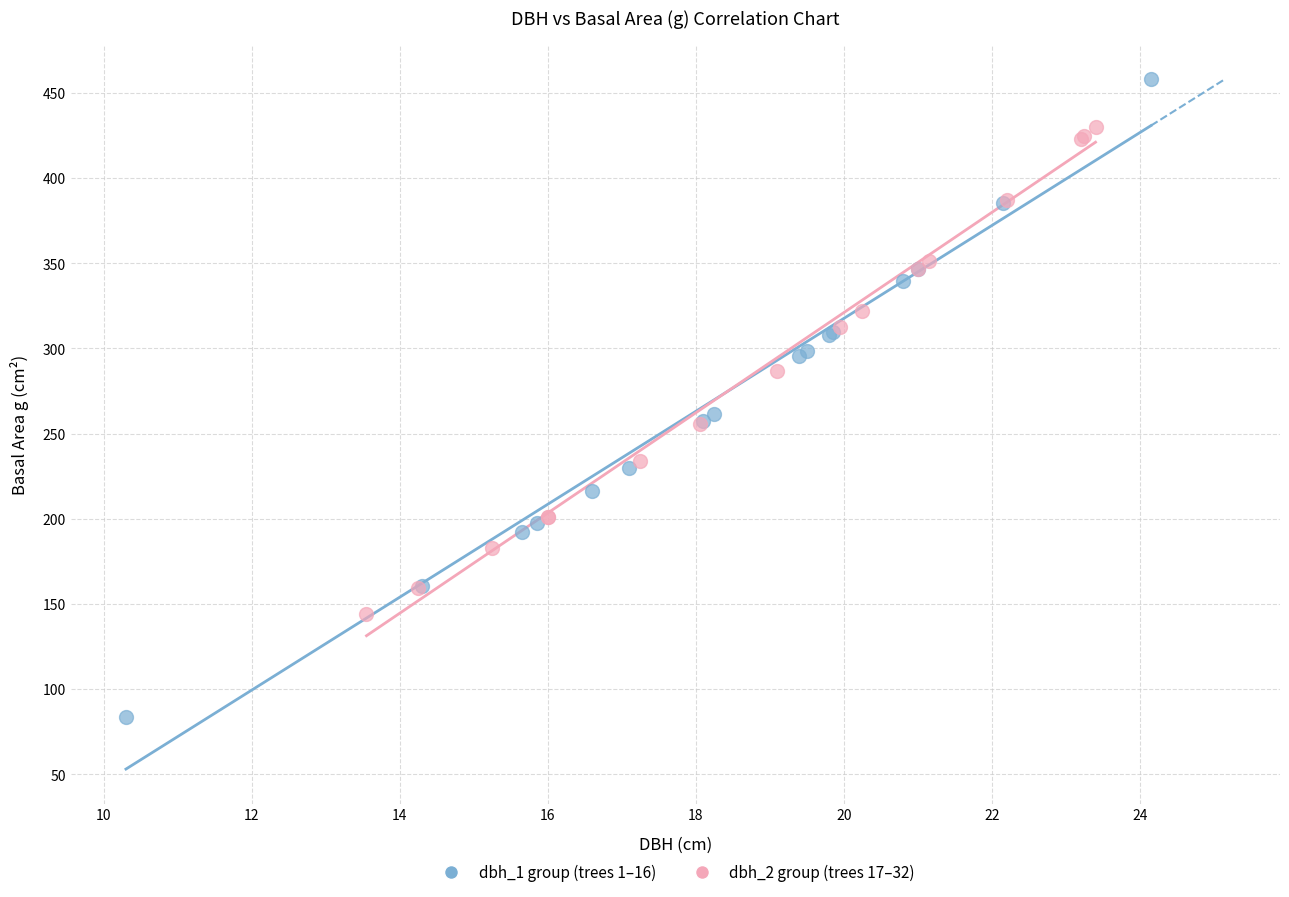

Which series has the largest Y range (max minus min)?

dbh_1 group (trees 1–16)